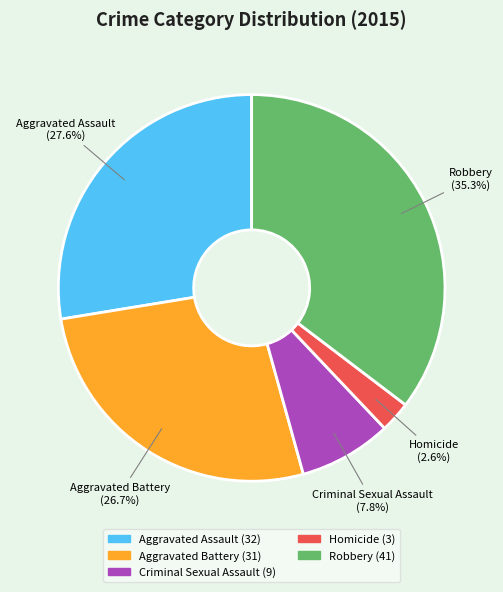

Approximately how many times larger is the value at Homicide compared to Criminal Sexual Assault?

0.3